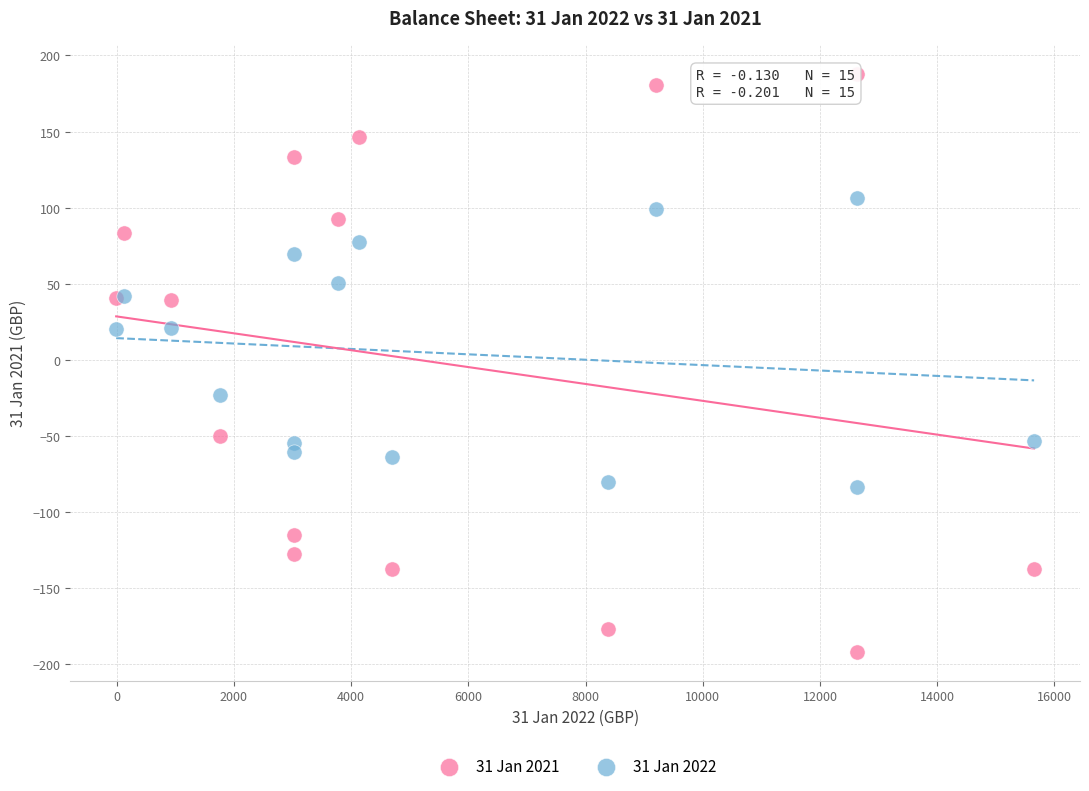

Which series contains the lowest Y value?

31 Jan 2021